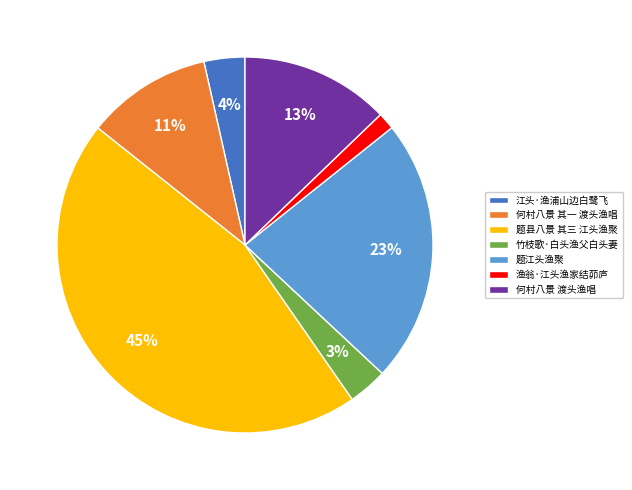

Which slice is the largest?

题县八景 其三 江头渔聚